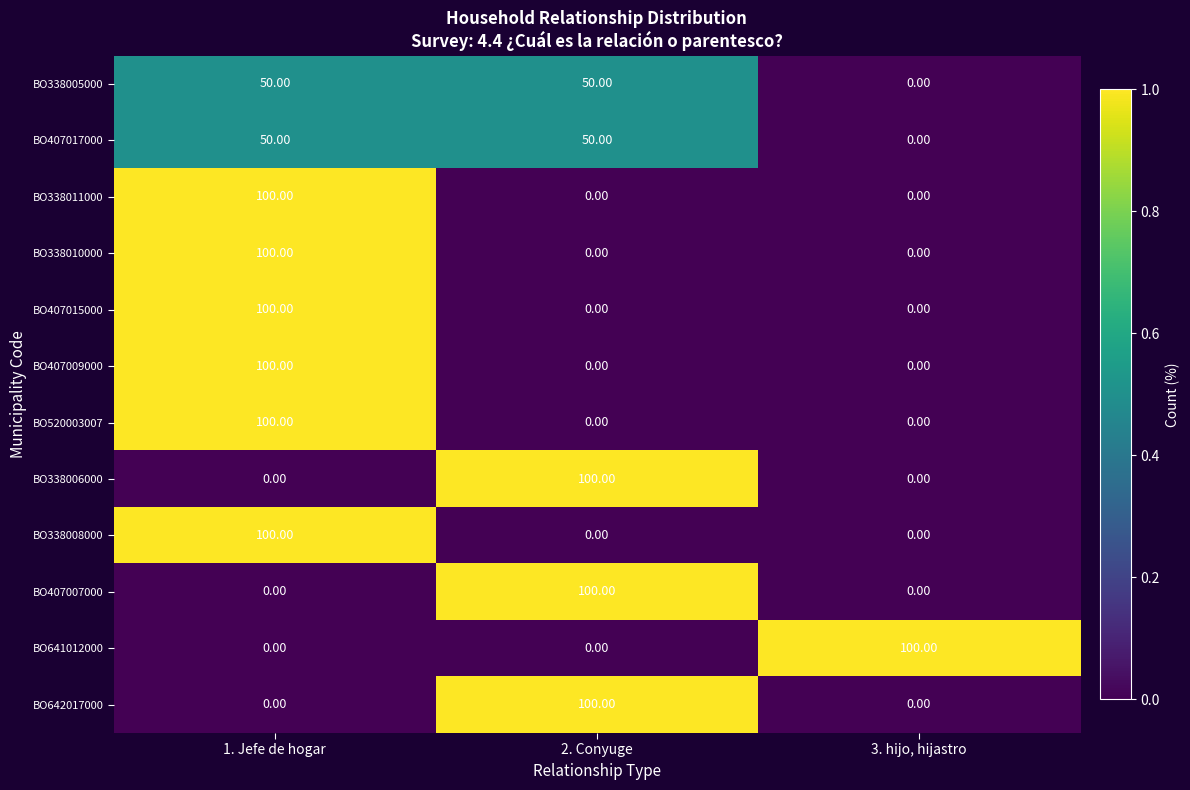

At how many categories does at least one series exceed 85?

3